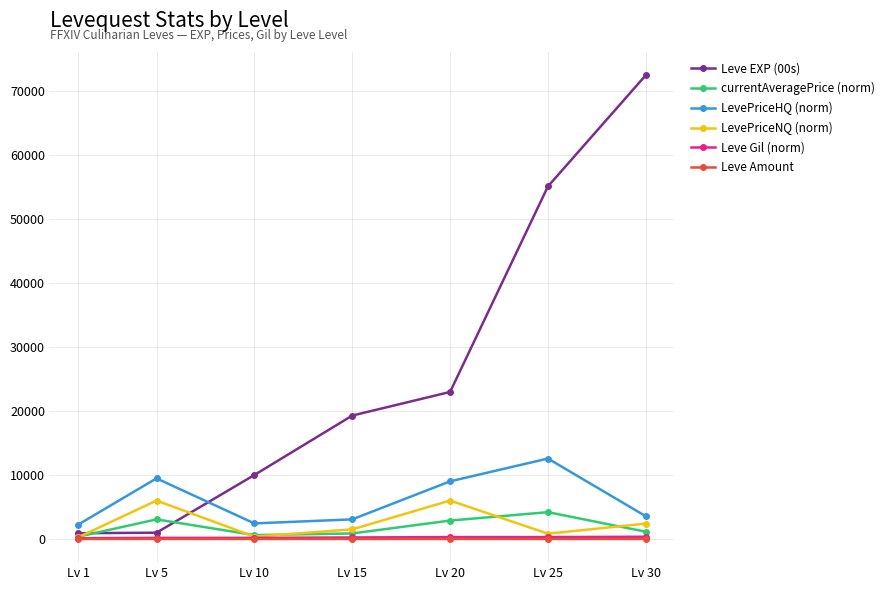

How many lines are shown in the chart?

6